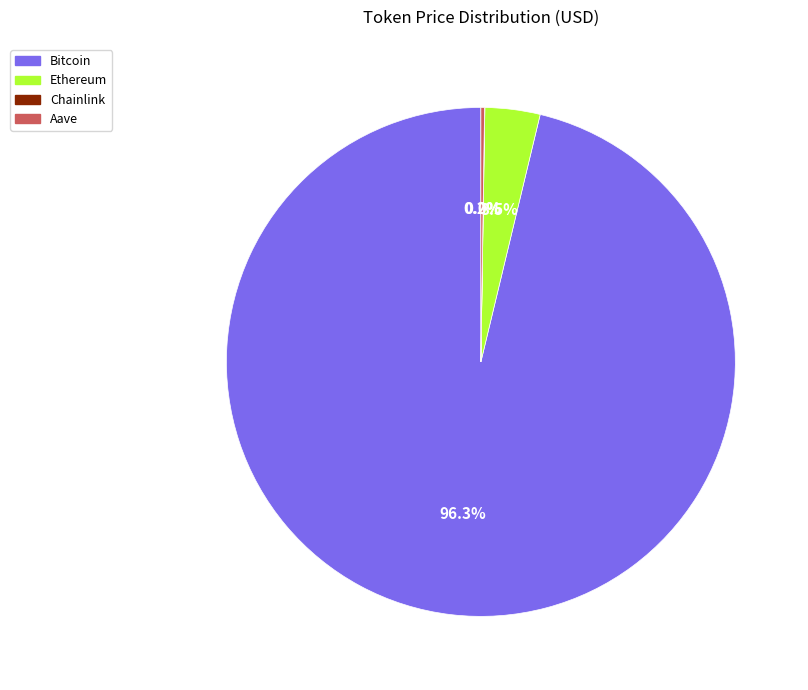

Is there a majority slice in this chart?

Yes